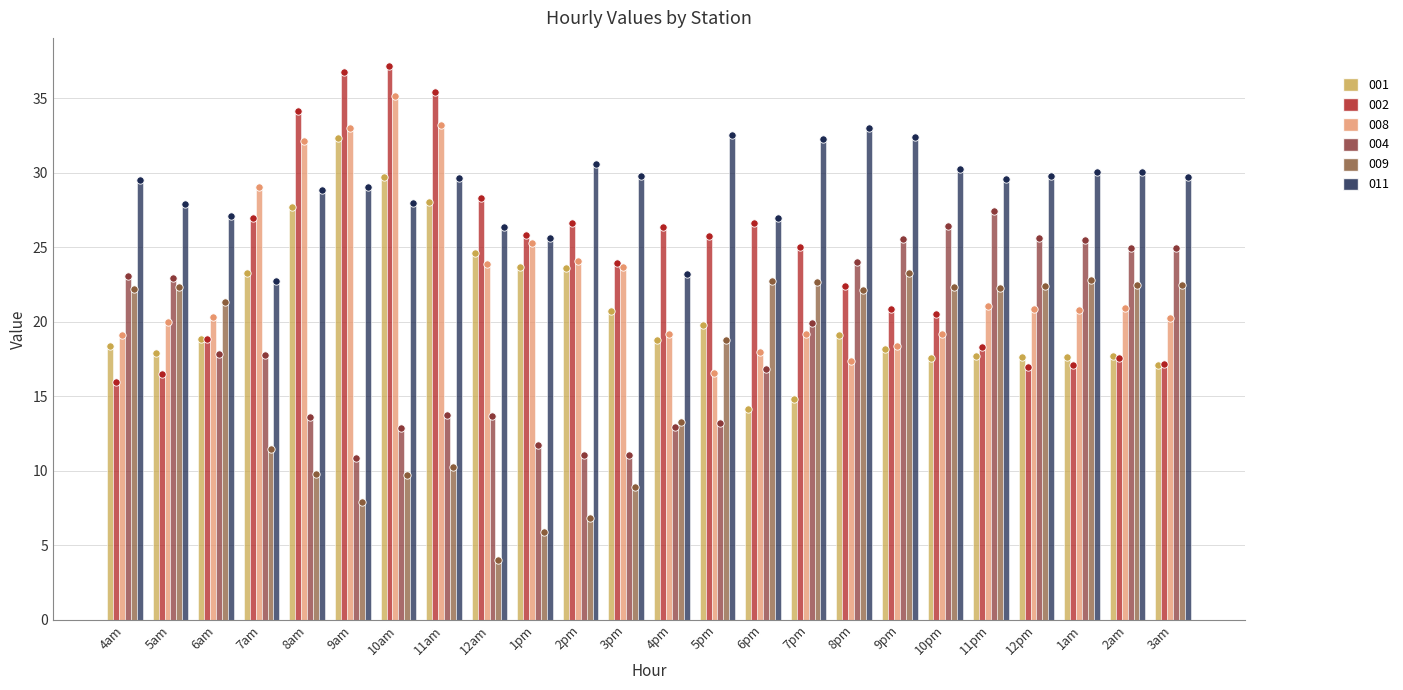

What are all the series names shown in the legend?

001, 002, 008, 004, 009, 011